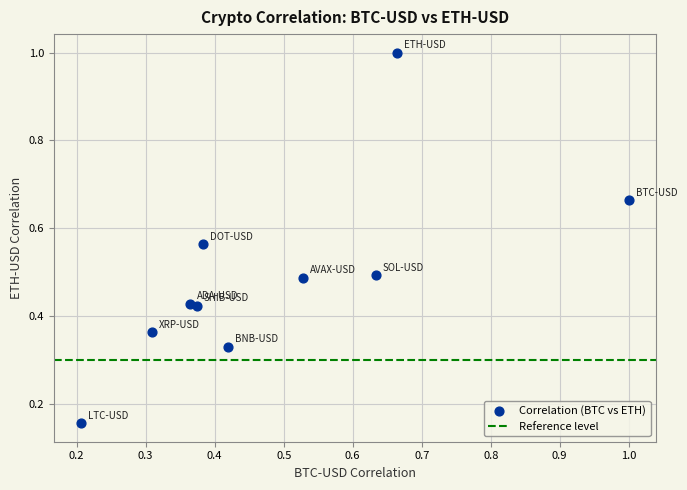

What is the range of Y values (max minus min)?

0.8